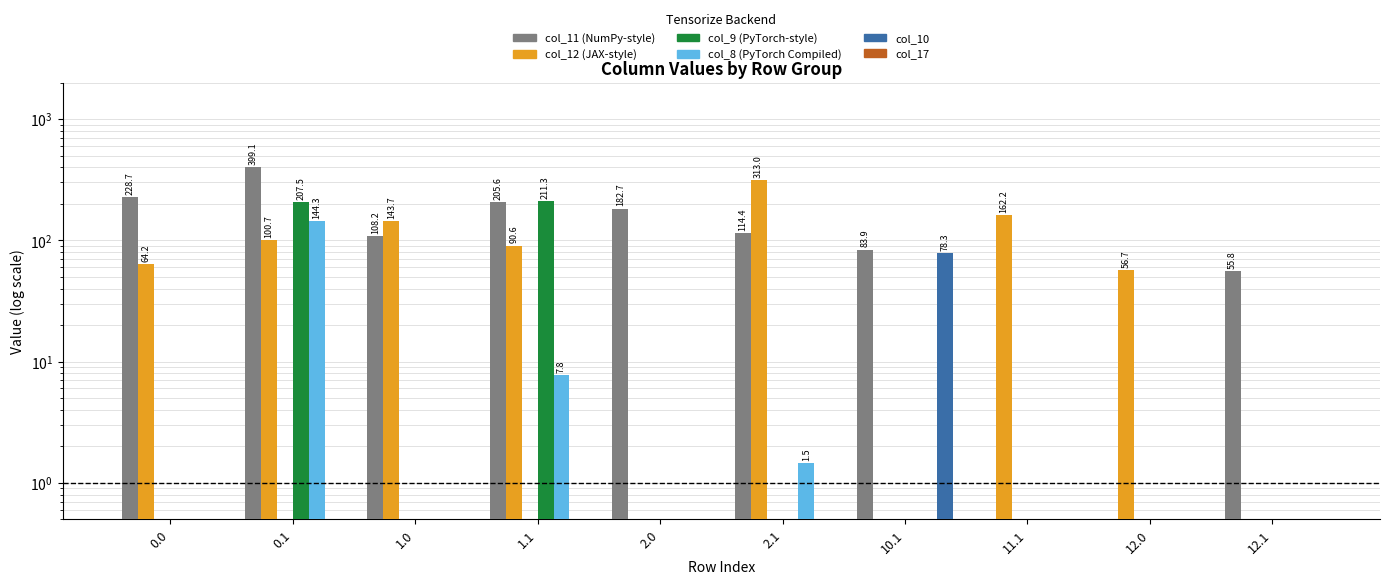

Is it true that col_12 equals 162.2 at 11.1?

True